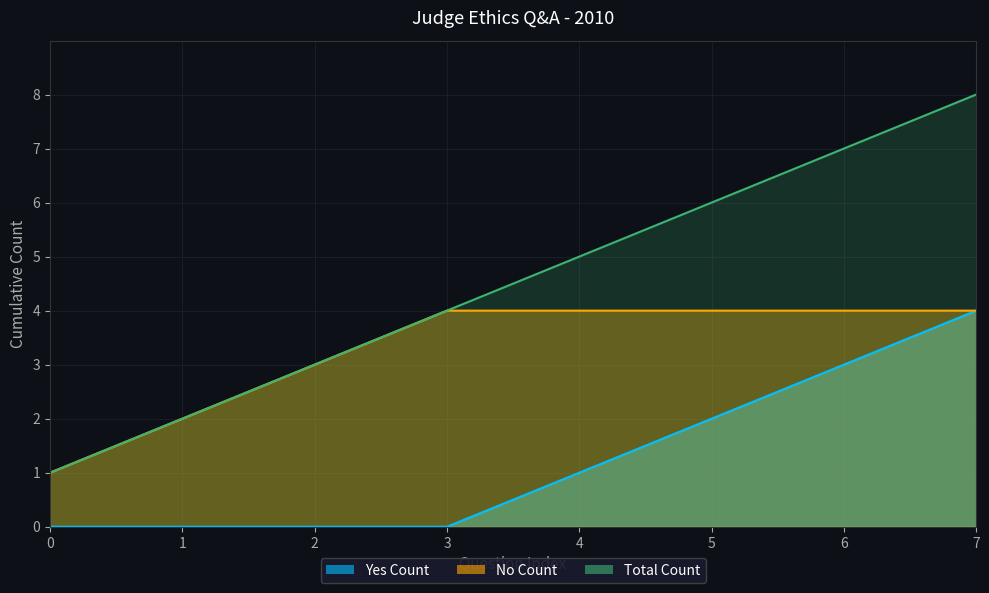

What is the sum of all No Count values?

26